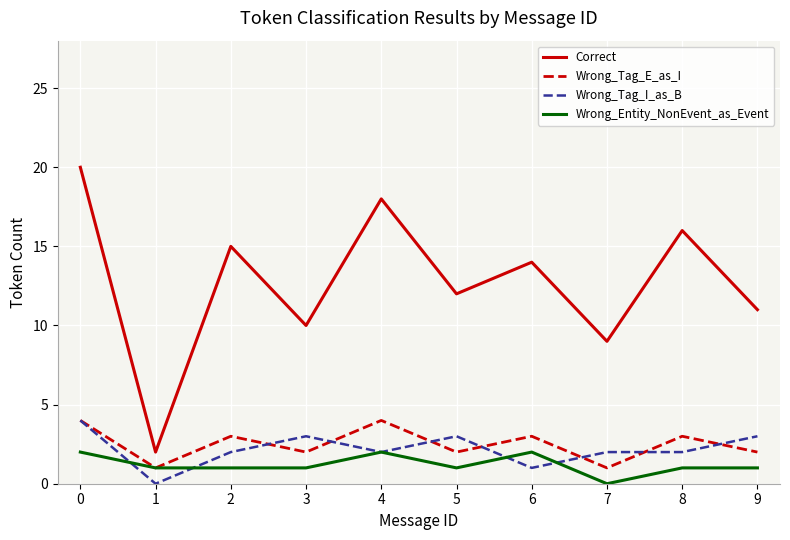

What is the difference between the maximum and second lowest values in the Wrong_Tag_I_as_B series?

3